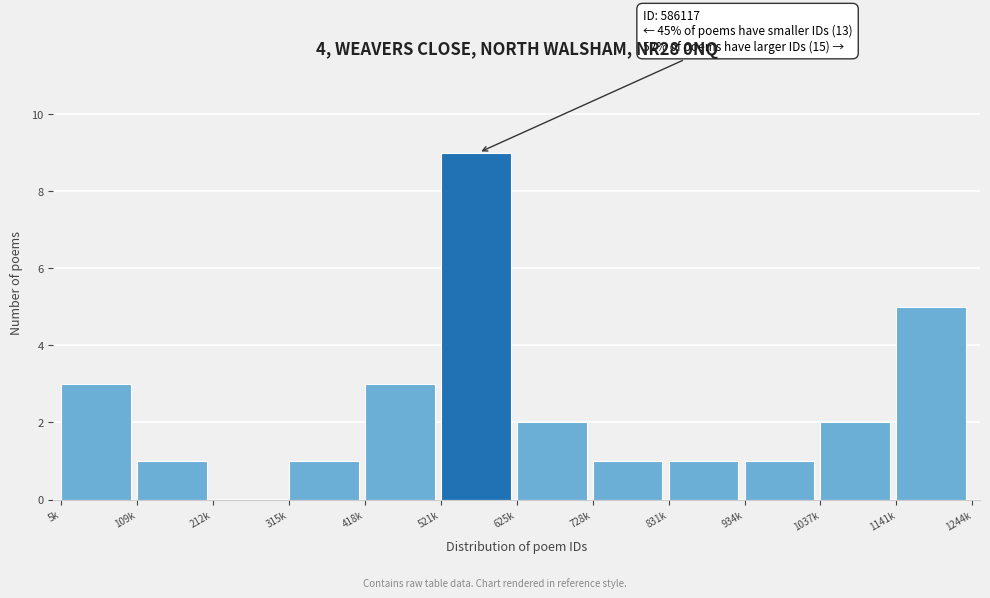

Reading left to right, list all the values displayed in this chart.

5k=3	109k=1	212k=0	315k=1	418k=3	521k=9	625k=2	728k=1	831k=1	934k=1	1037k=2	1141k=5